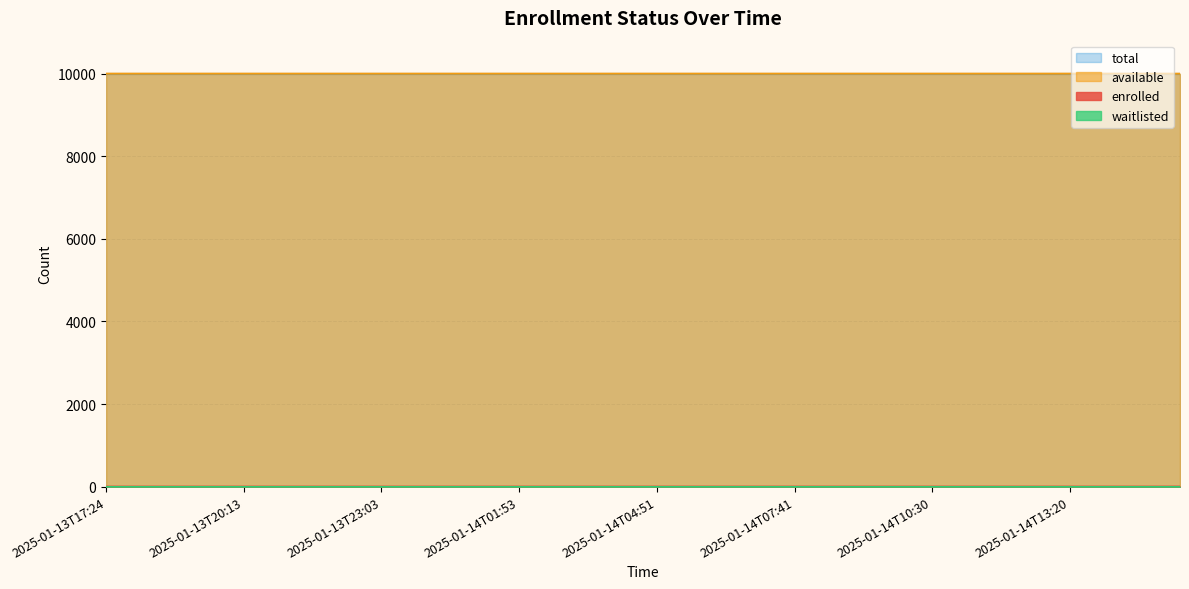

At how many categories does at least one series exceed 6403?

40